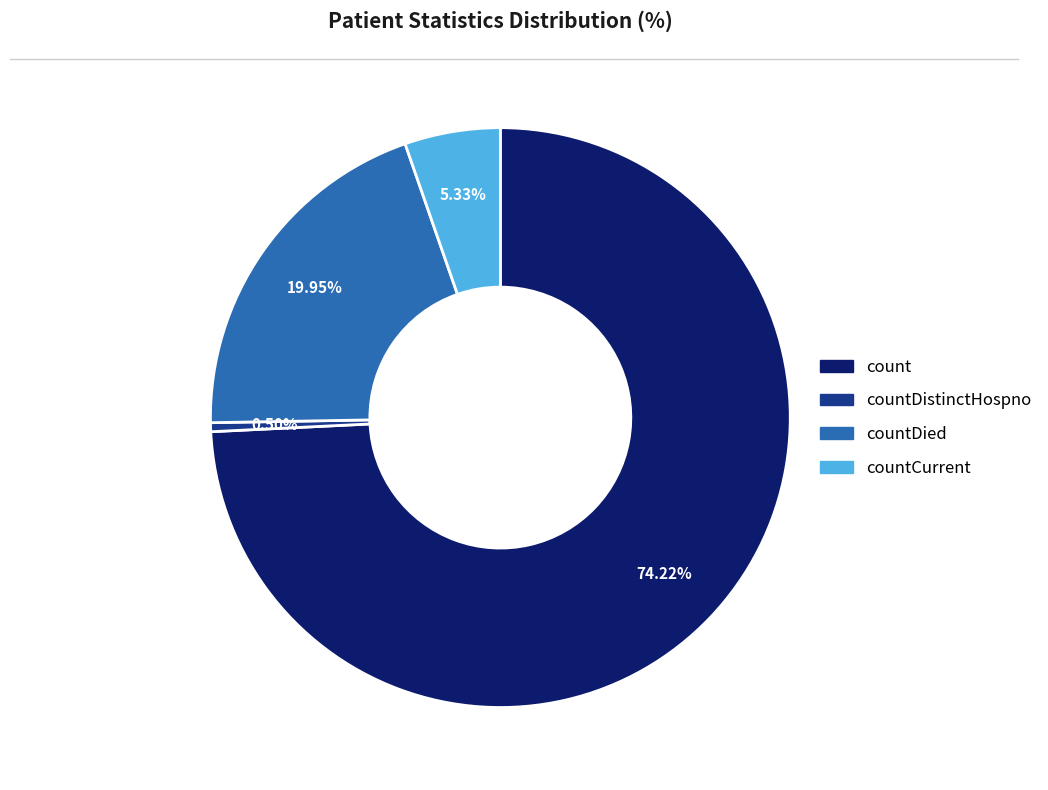

Is there a majority slice in this chart?

Yes